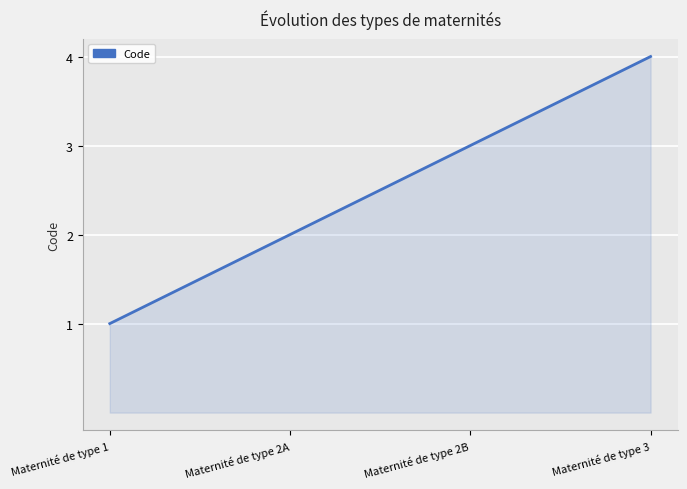

What is the difference between the values at Maternité de type 3 and Maternité de type 1?

3